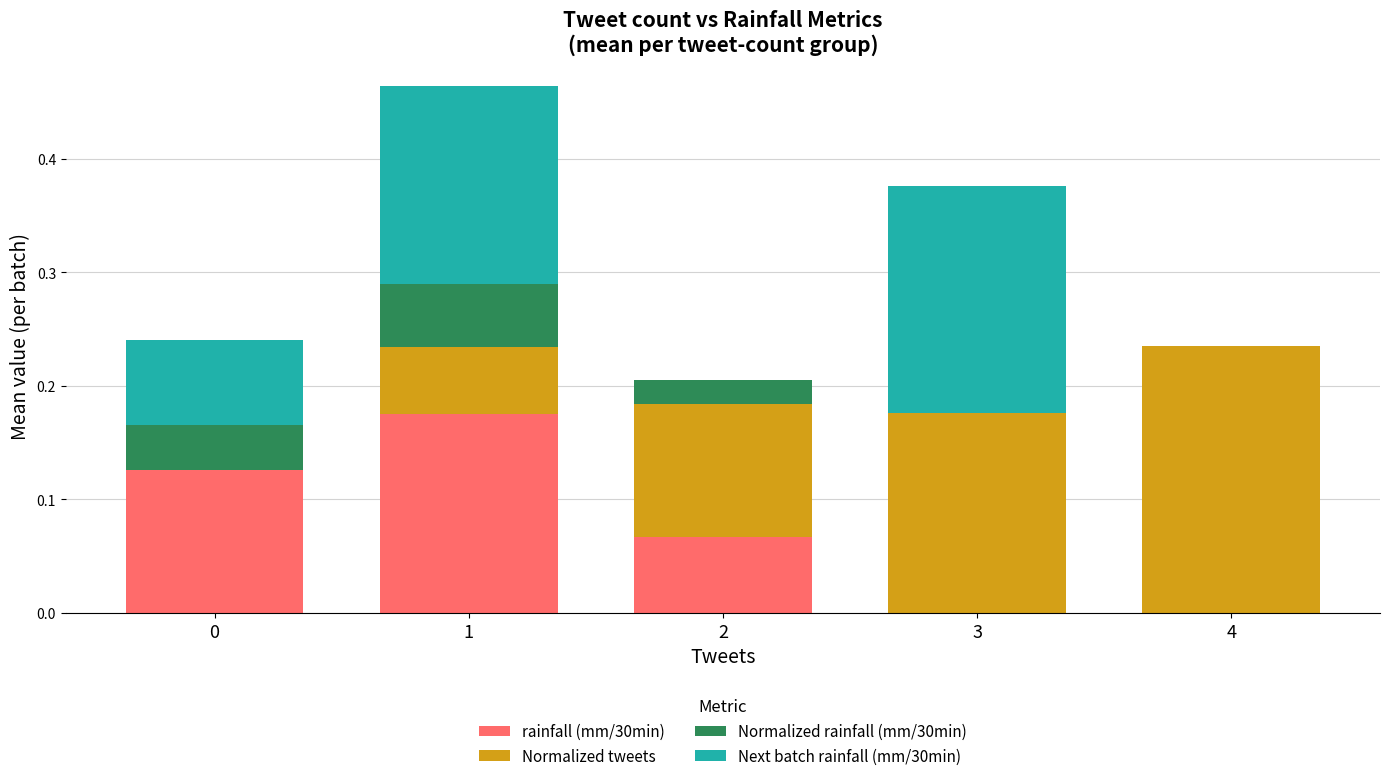

What is the total value across all series at 3?

0.4